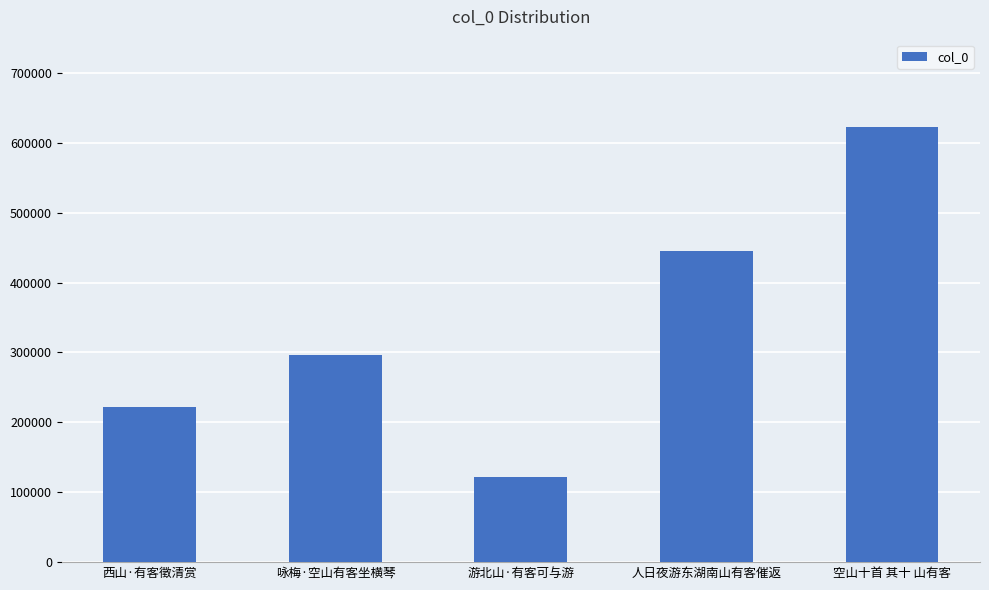

Which label corresponds to the largest value in the chart?

空山十首 其十 山有客